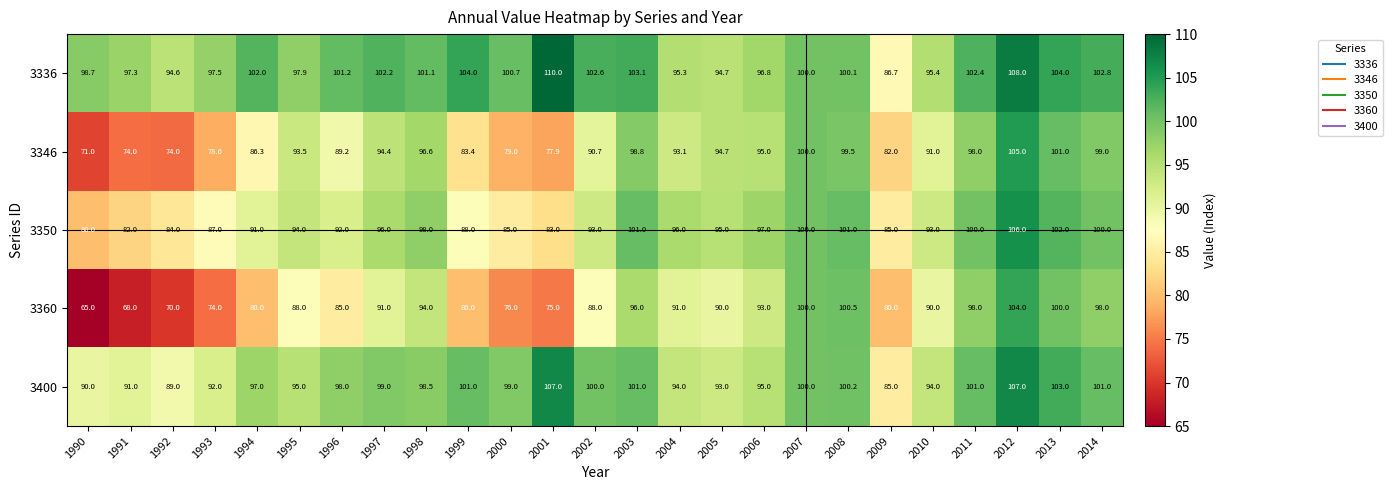

How many distinct data groups are displayed?

5